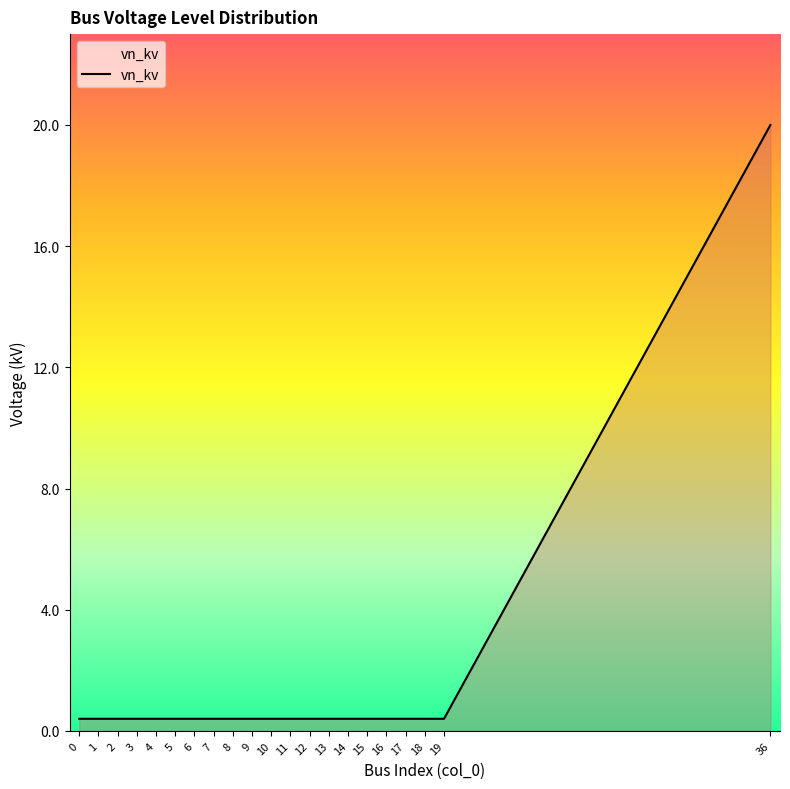

What is the minimum value shown in the chart?

0.4